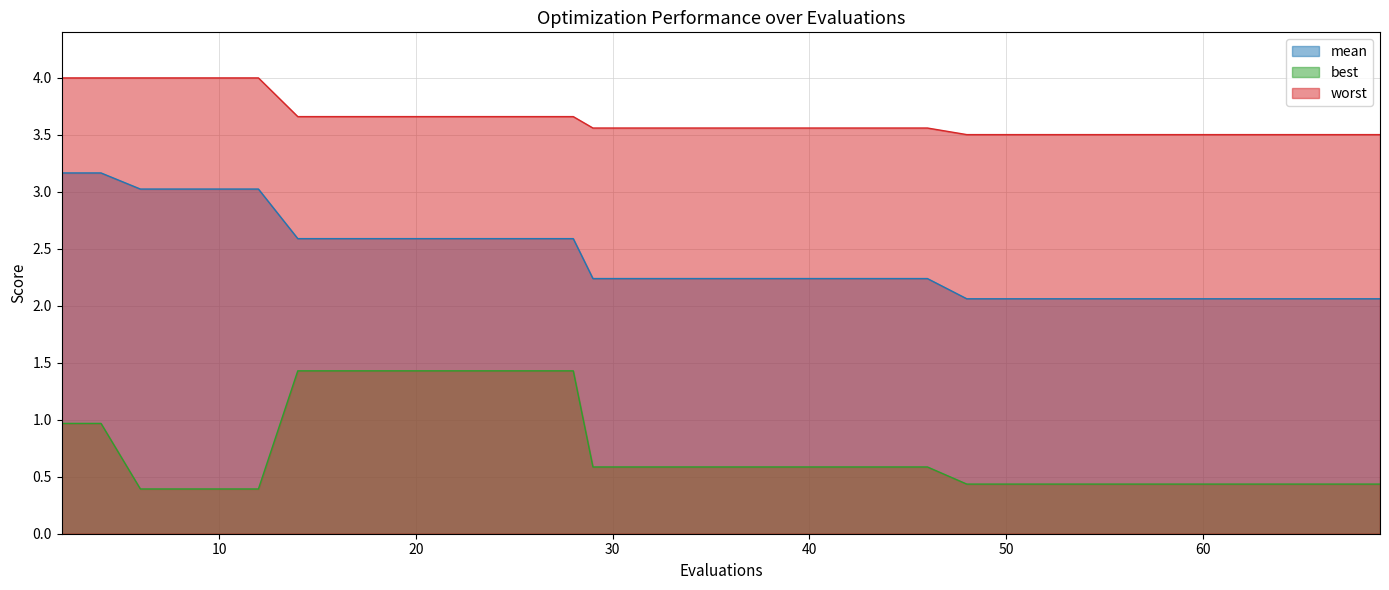

At which category is the sum across all series the highest?

2